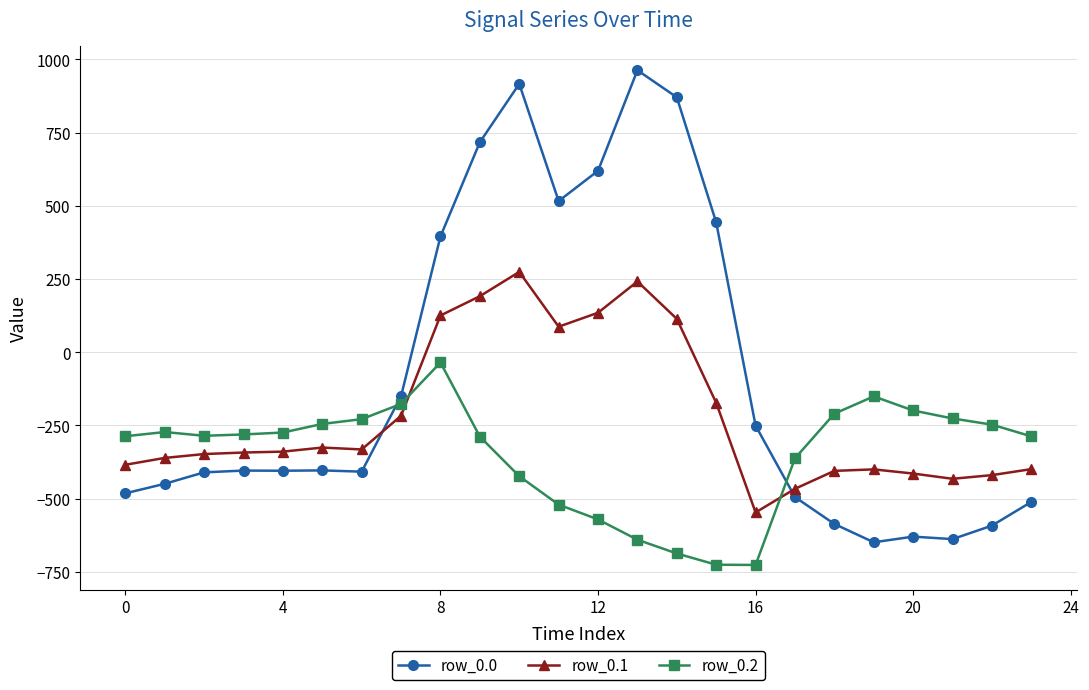

Which series has the largest total across all categories?

row_0.0